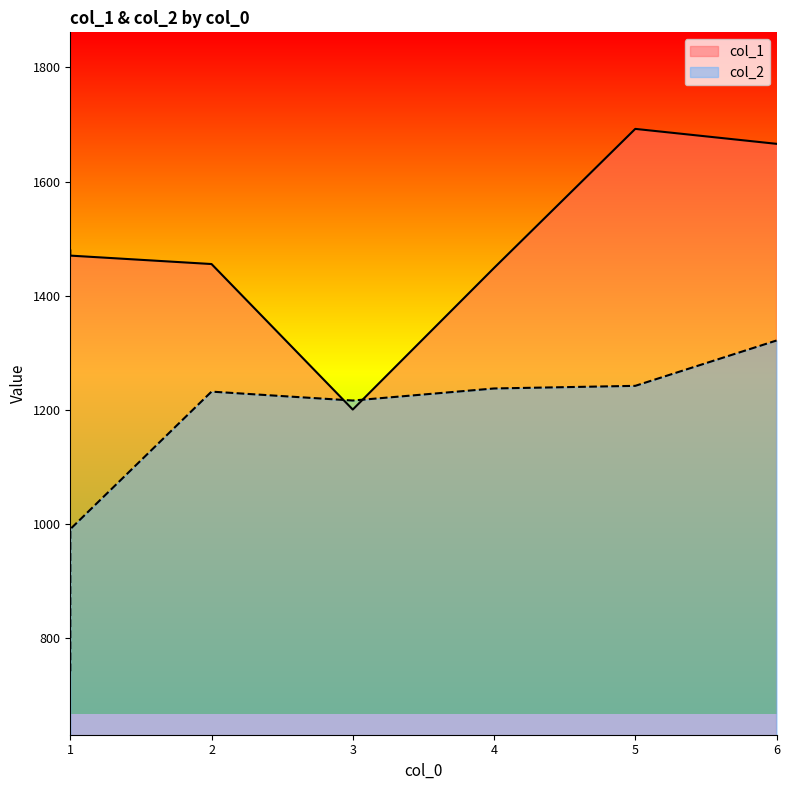

Which series has the largest total across all categories?

col_1